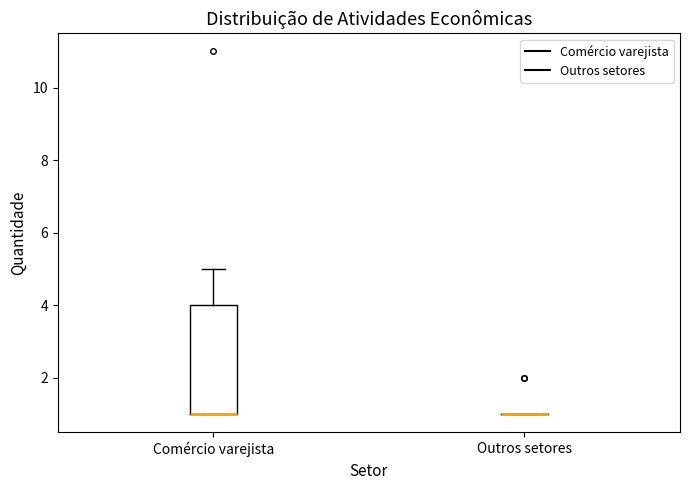

Reading left to right, read every box against the y-axis: the position of its median line, the range the box covers, and the ends of its whiskers. The values are not printed on the chart, so give them approximately, as read against the axis.

Comércio varejista: median 1 (drawn on the box's lower edge), box 1 to 4, whiskers 1 to 5
Outros setores: box collapsed to a line at 1, whiskers 1 to 1